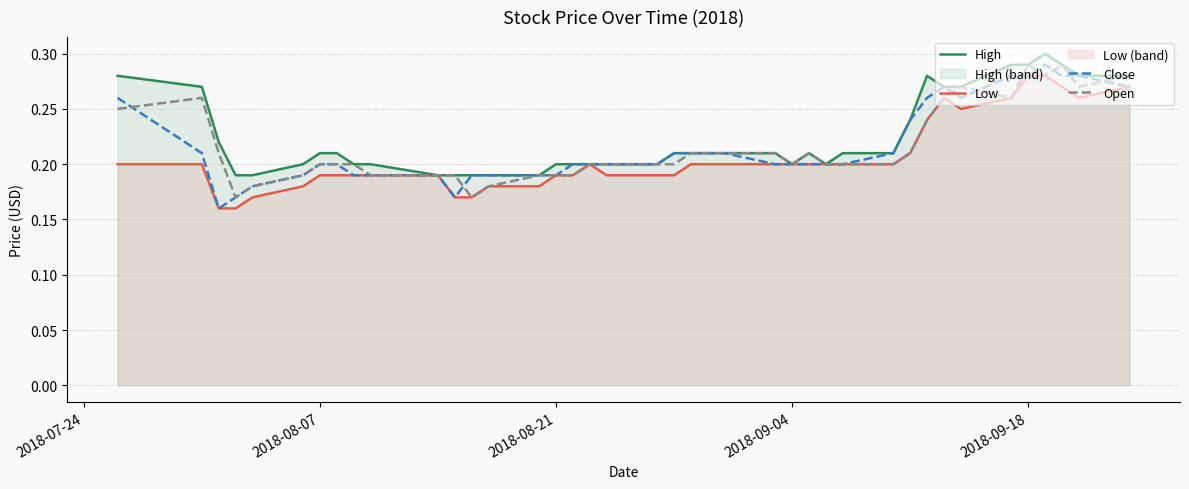

What is the value of the Close point at the 26th from the left?

0.2